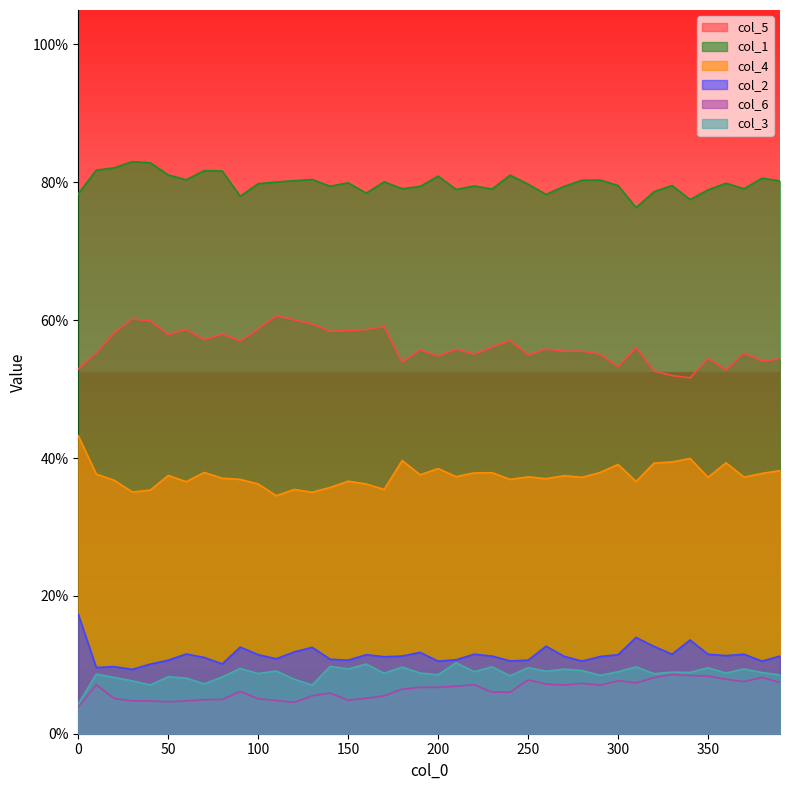

In col_6, how many points are lower than both neighbors (excluding endpoints)?

7